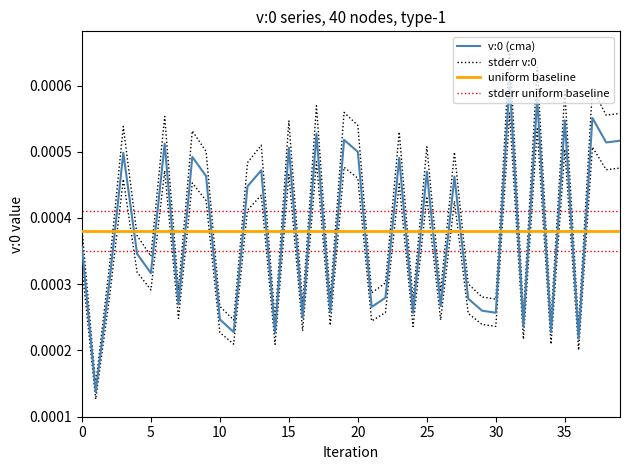

Count the stderr v:0 values in the range 0 to 1.

40